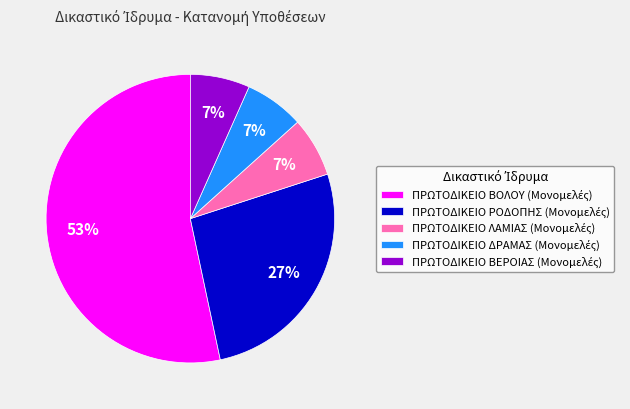

Does any single category account for the majority?

Yes